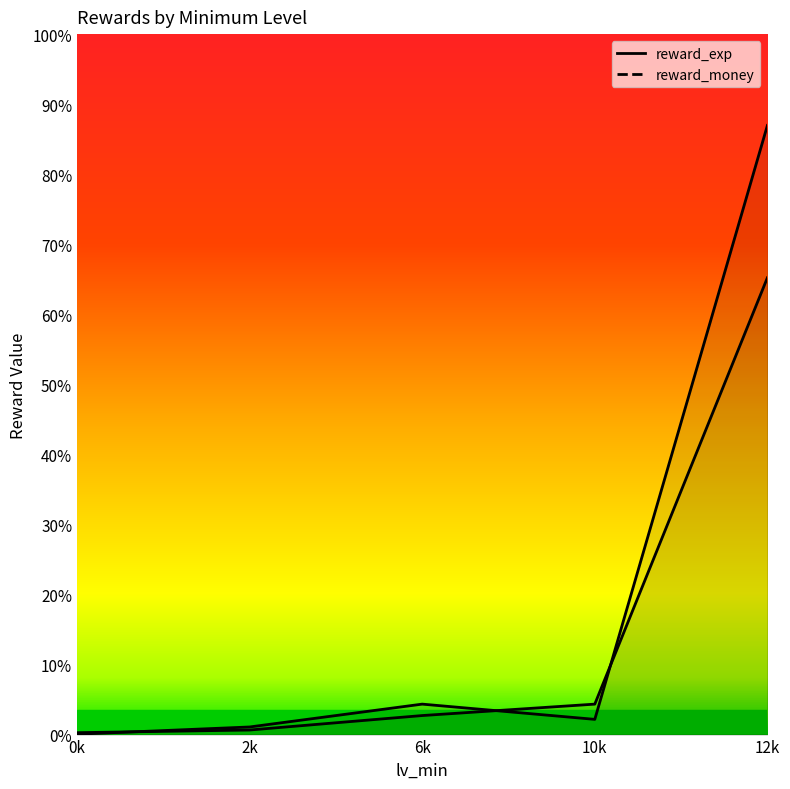

List the labels in order of reward_money value, largest first.

12k, 6k, 10k, 2k, 0k